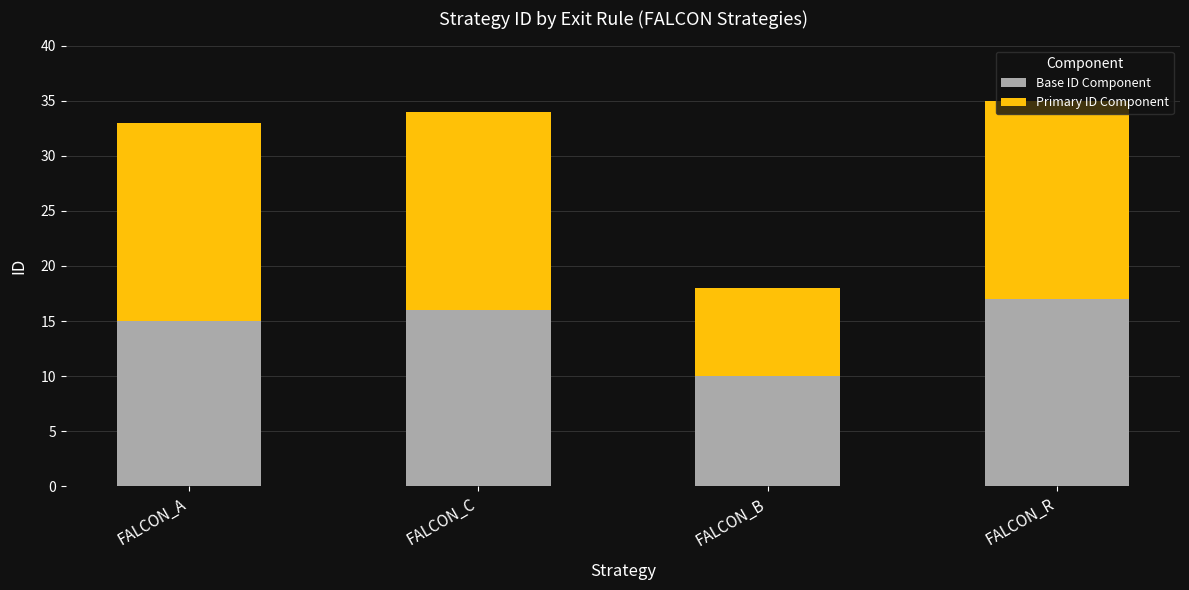

What is the value of the Base ID Component bar at the 3rd from the left?

10